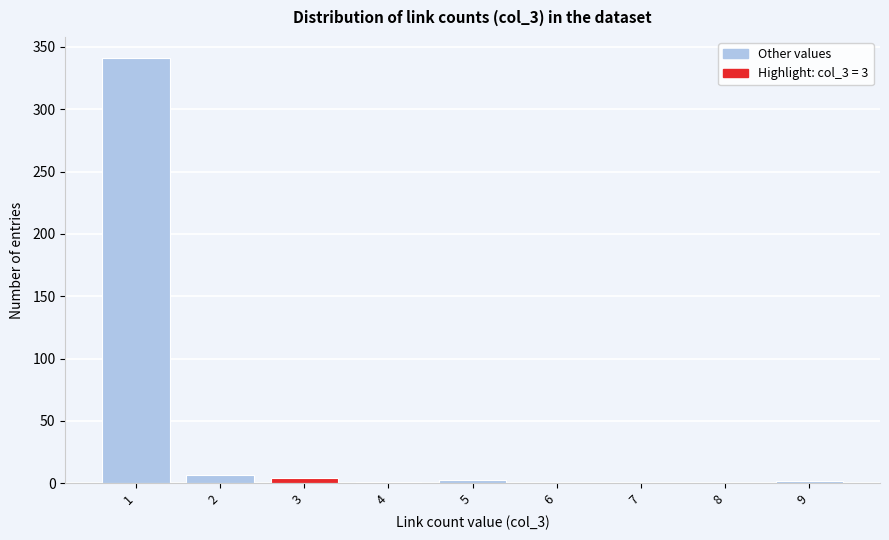

What is the sum of all values?

358